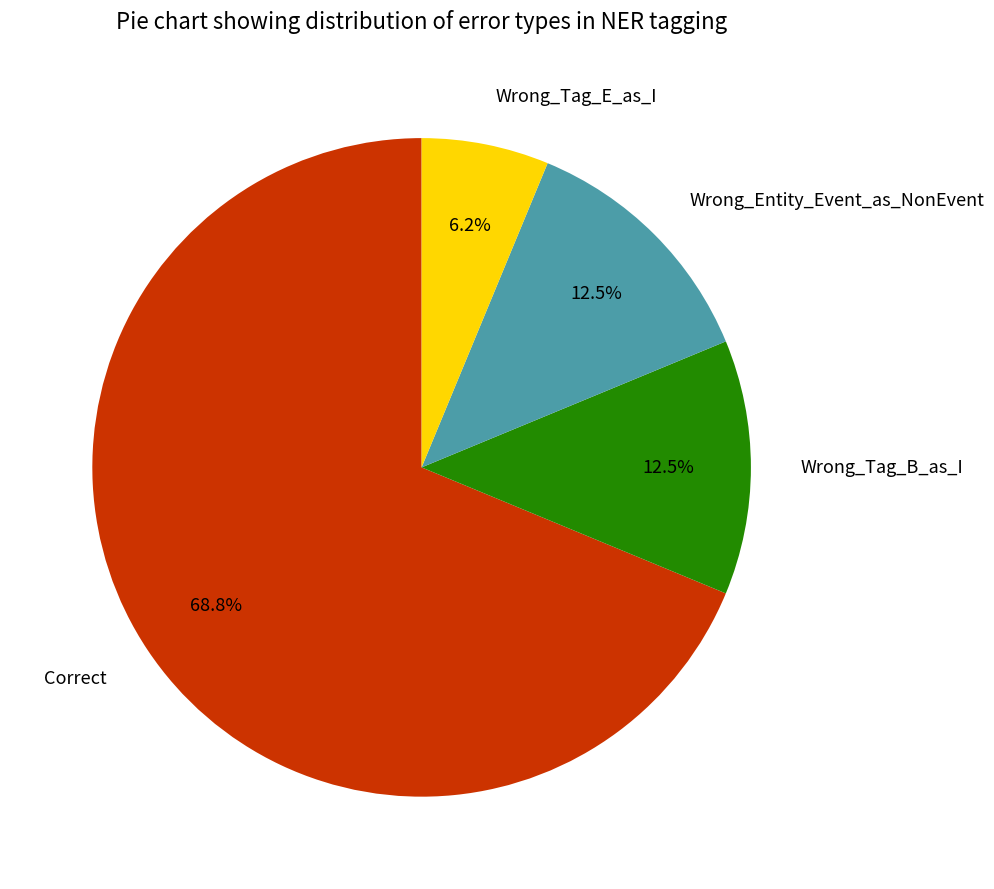

To the nearest percent, what is the average slice percentage?

25%